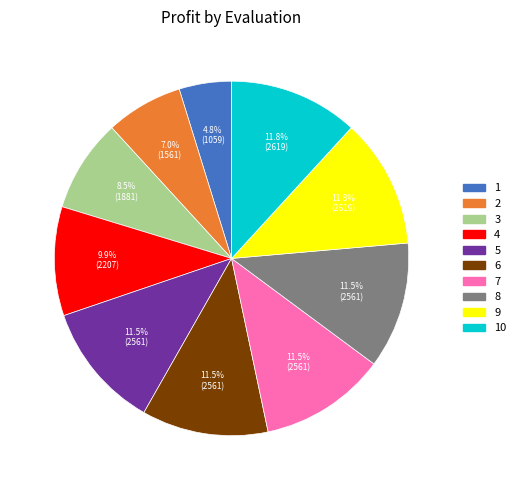

Is there a majority slice in this chart?

No